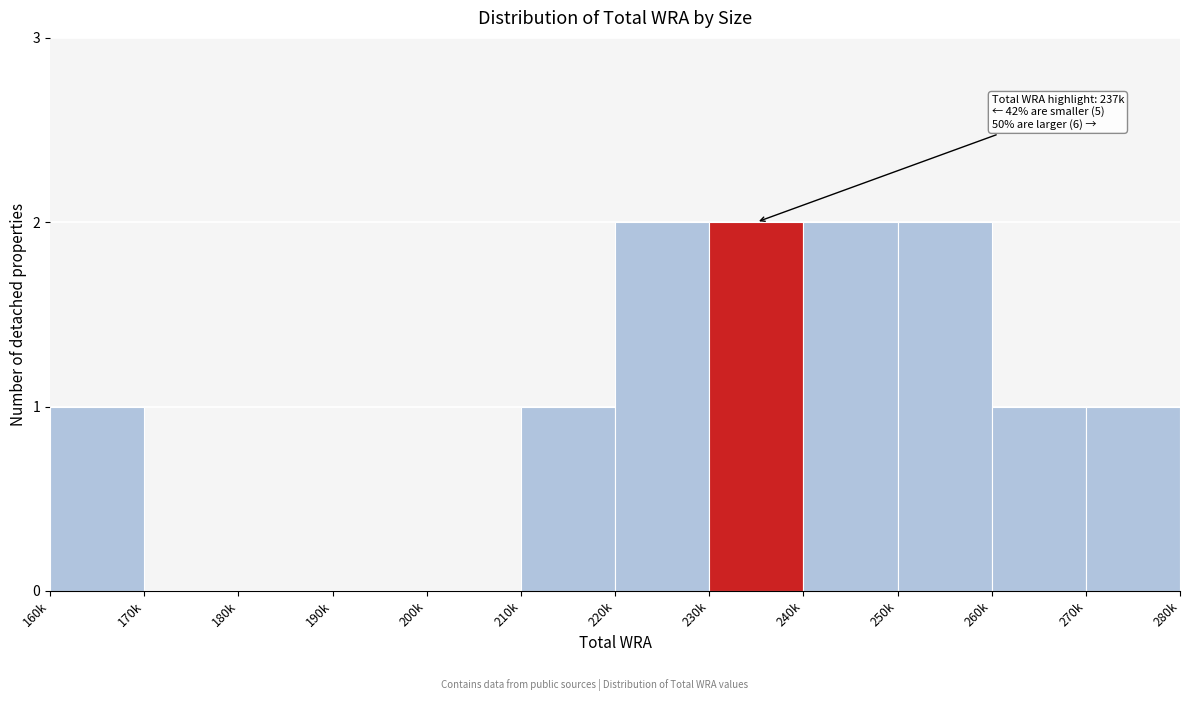

Reading right to left, what are all the values shown in this chart?

270k=1	260k=1	250k=2	240k=2	230k=2	220k=2	210k=1	200k=0	190k=0	180k=0	170k=0	160k=1